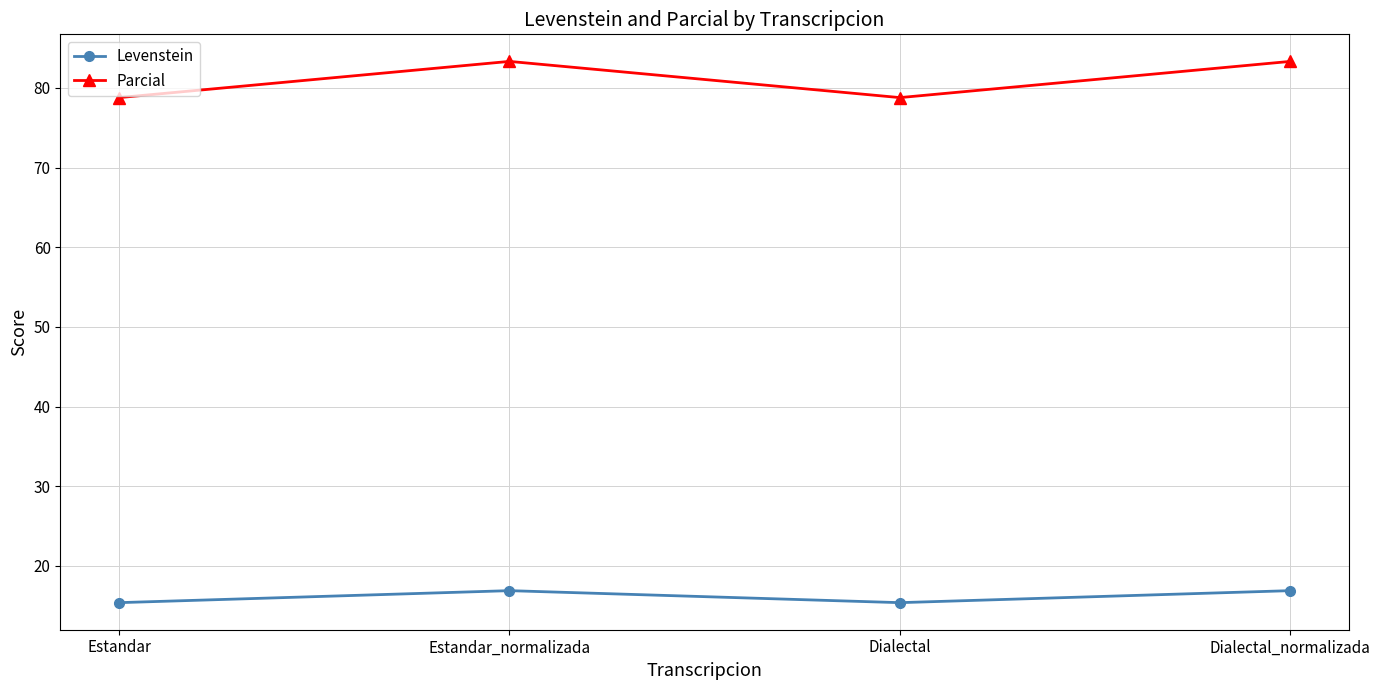

How many values in the Levenstein series are below 16?

2